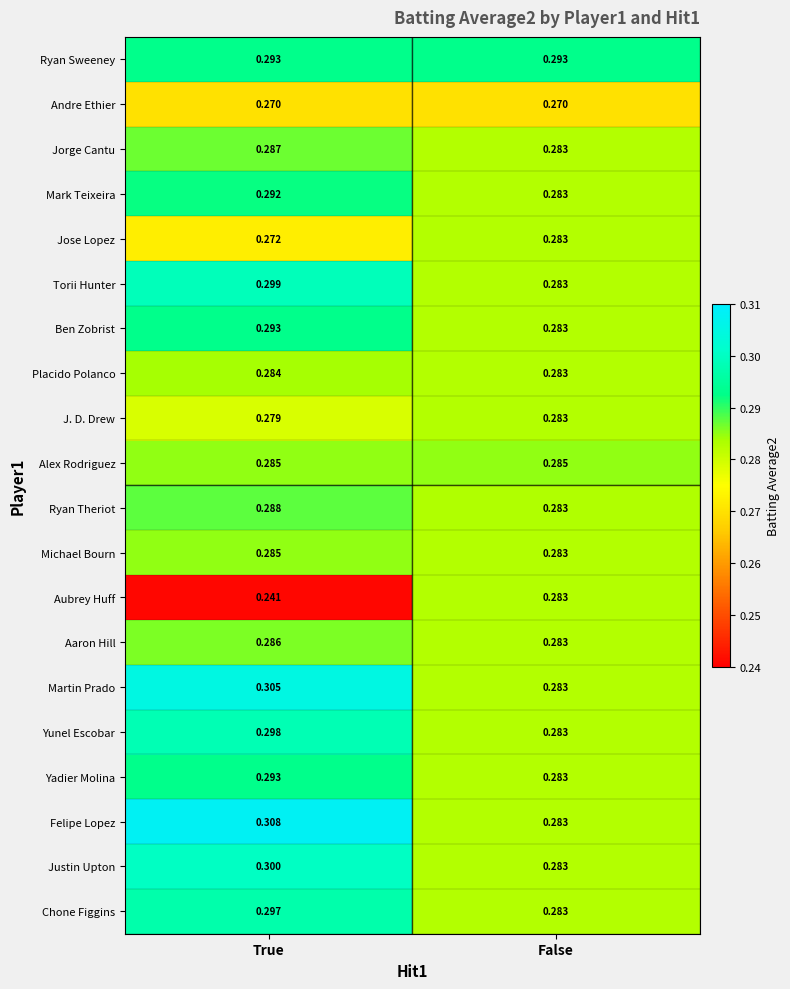

Rank the categories by Torii Hunter value from lowest to highest.

False, True